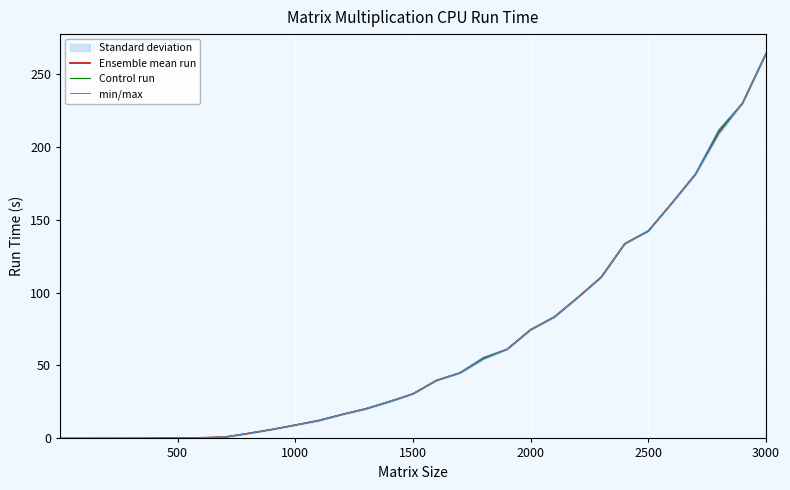

What is the difference between the maximum and minimum values in the Control run series?

263.9